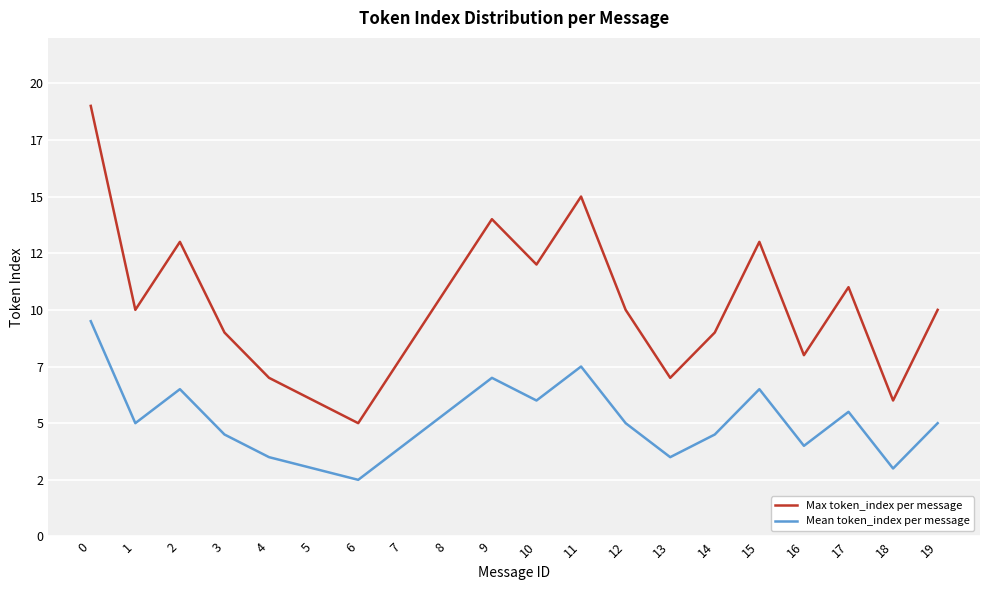

Reading left to right, extract all data points from this chart.

Max token_index per message: 19.0	10.0	13.0	9.0	7.0	6.0	5.0	8.0	11.0	14.0	12.0	15.0	10.0	7.0	9.0	13.0	8.0	11.0	6.0	10.0
Mean token_index per message: 9.5	5.0	6.5	4.5	3.5	3.0	2.5	4.0	5.5	7.0	6.0	7.5	5.0	3.5	4.5	6.5	4.0	5.5	3.0	5.0